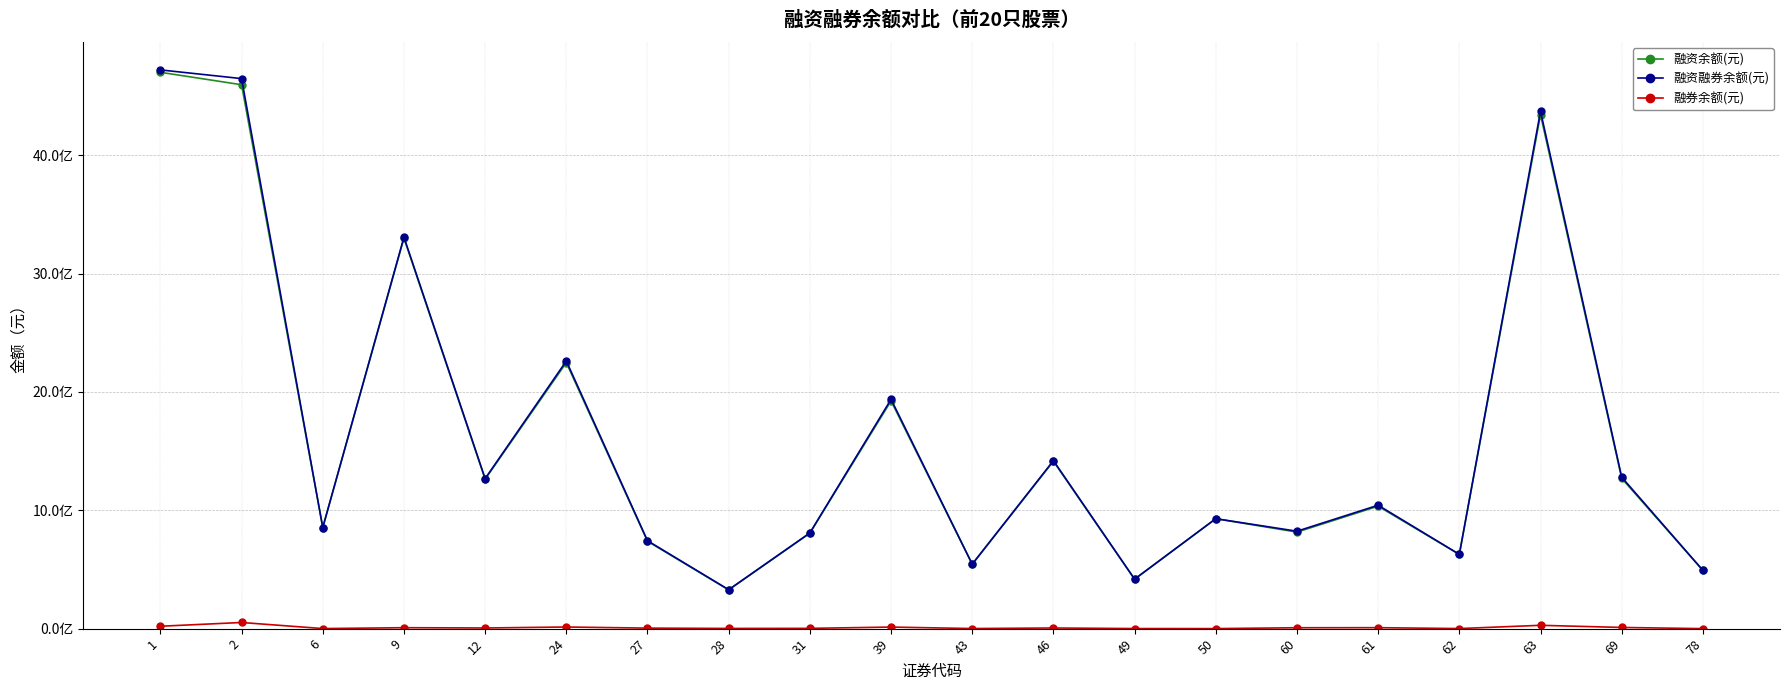

What are all the series names shown in the legend?

融资余额(元), 融资融券余额(元), 融券余额(元)